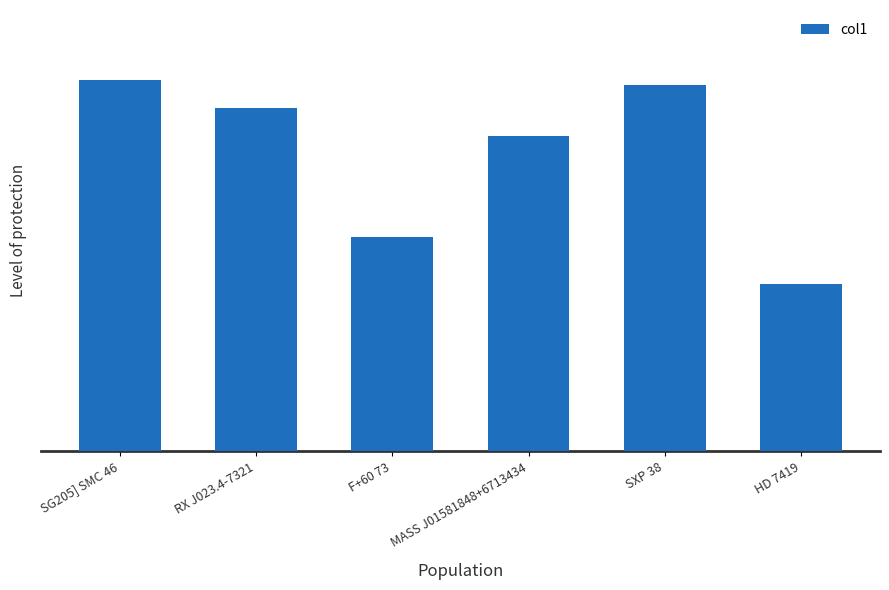

Is it true that the value at RX J023.4-7321 is 15.5?

True